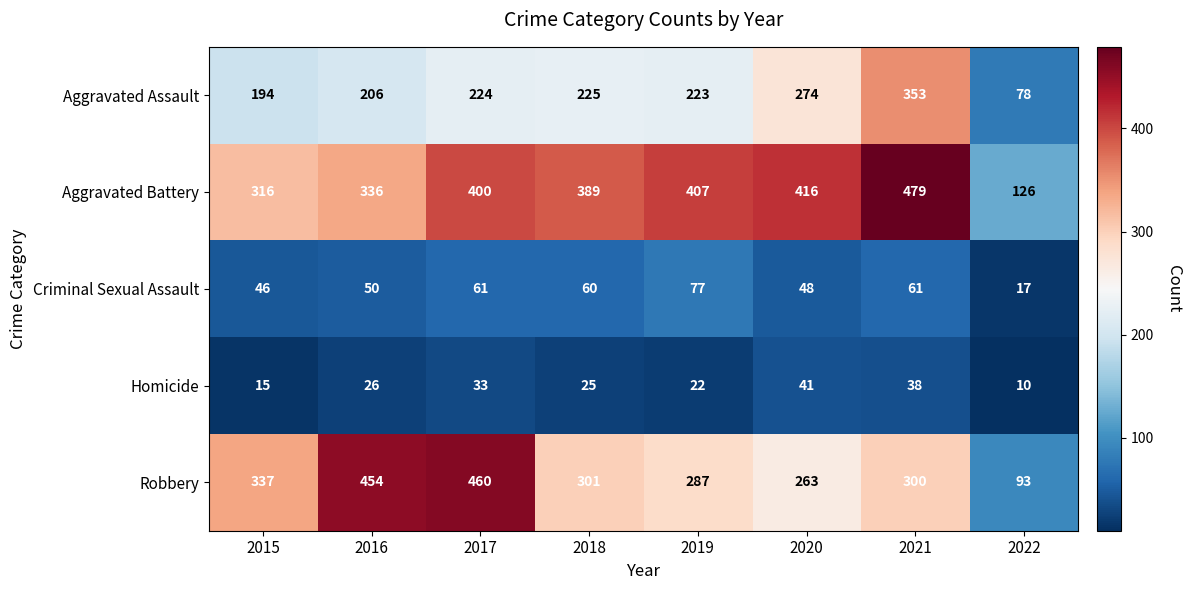

At which category is the sum across all series the highest?

2021